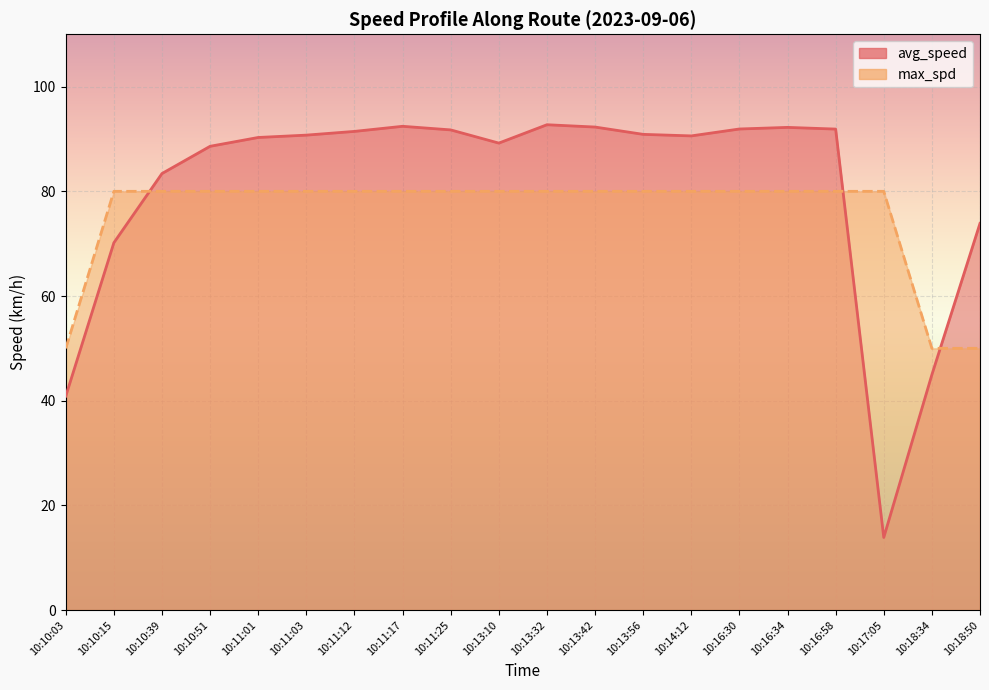

True or false: max_spd has a value of 19.9 at 10:16:58.

False